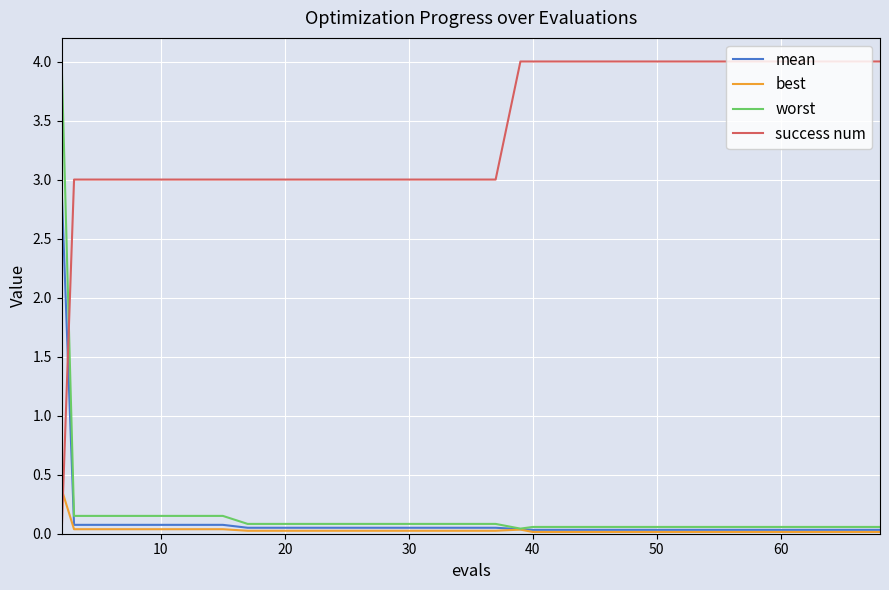

What are all the series names shown in the legend?

mean, best, worst, success num